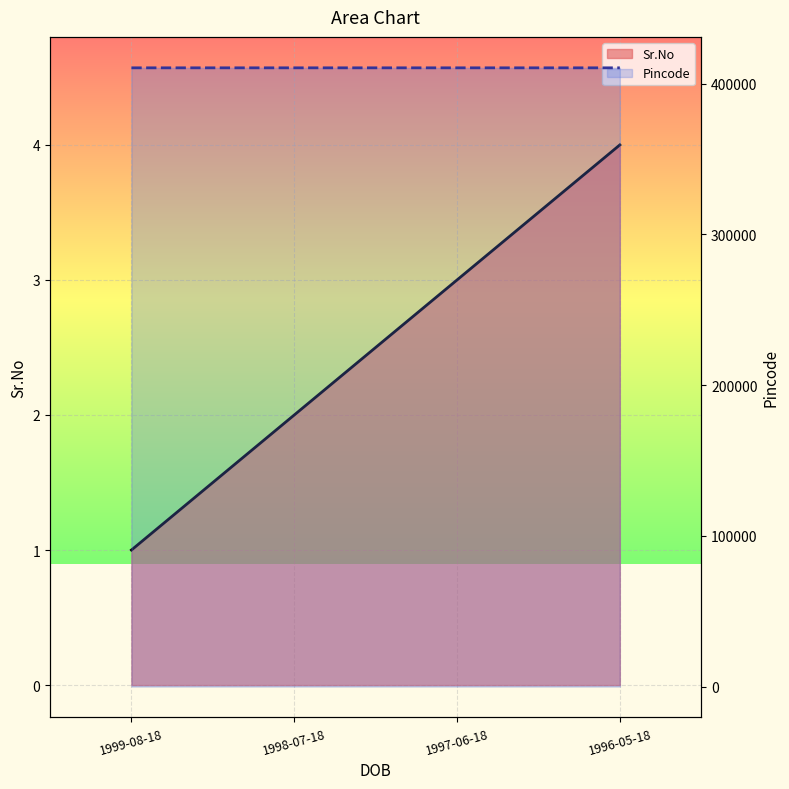

The Pincode series shows 252700 at 1999-08-18. True or false?

False